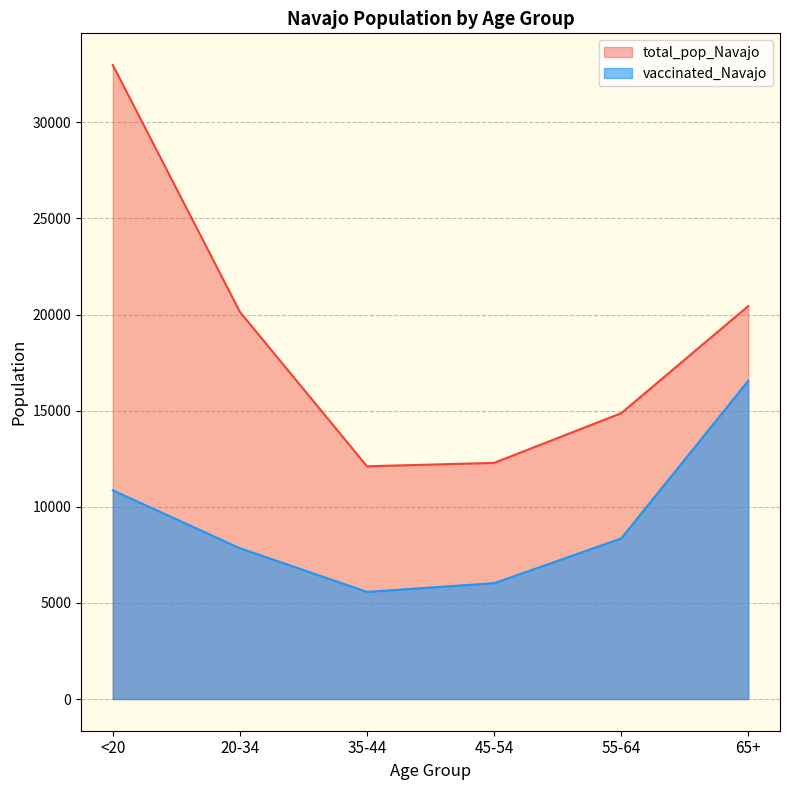

Is it true that total_pop_Navajo equals 18827 at 45-54?

False